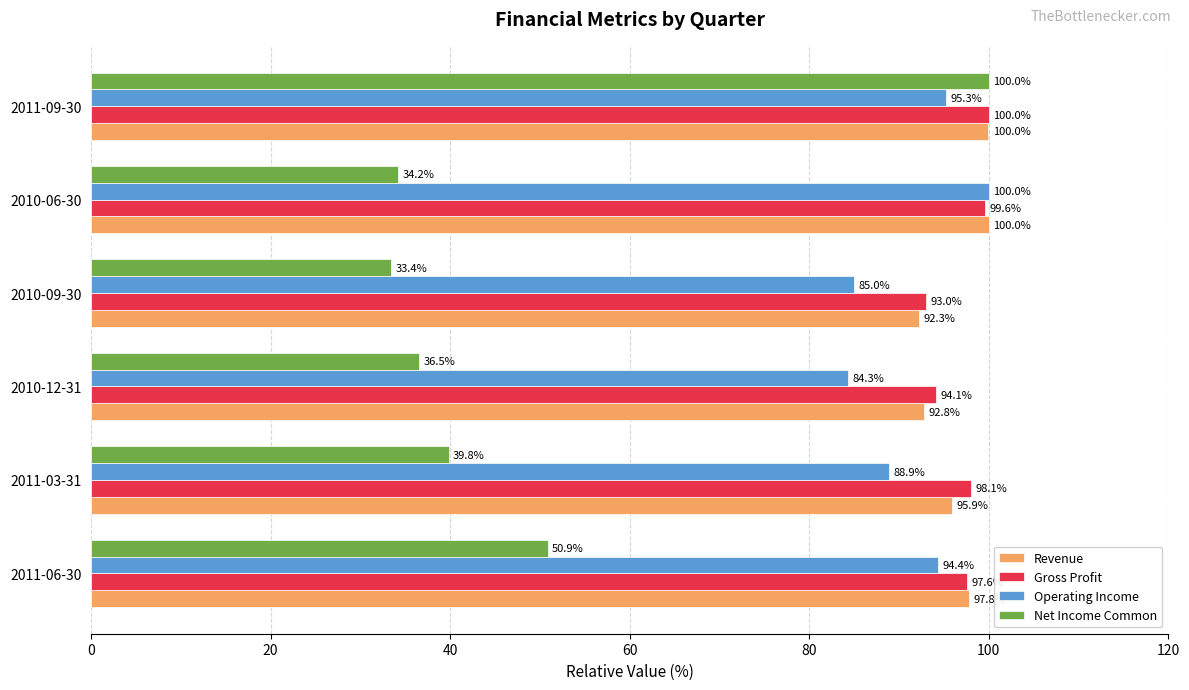

Which series has the largest range (max minus min)?

Net Income Common